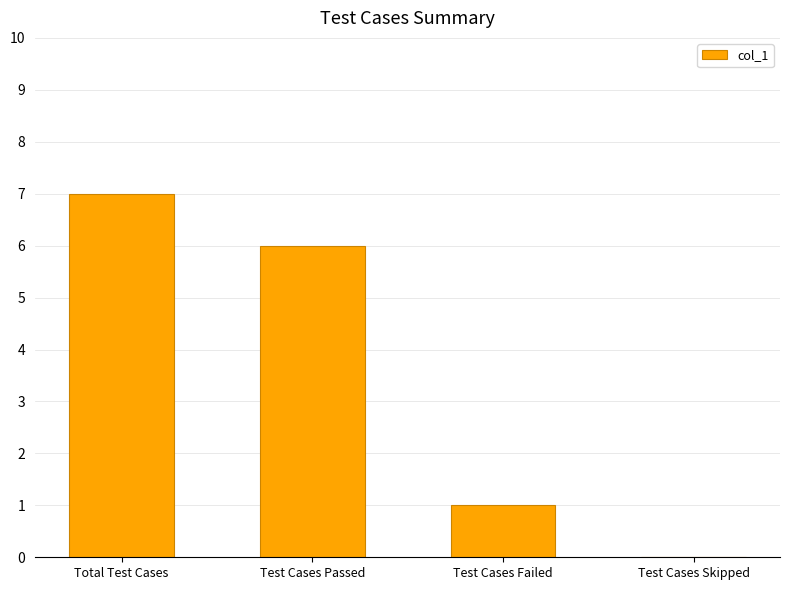

What is the approximate value at Total Test Cases?

7